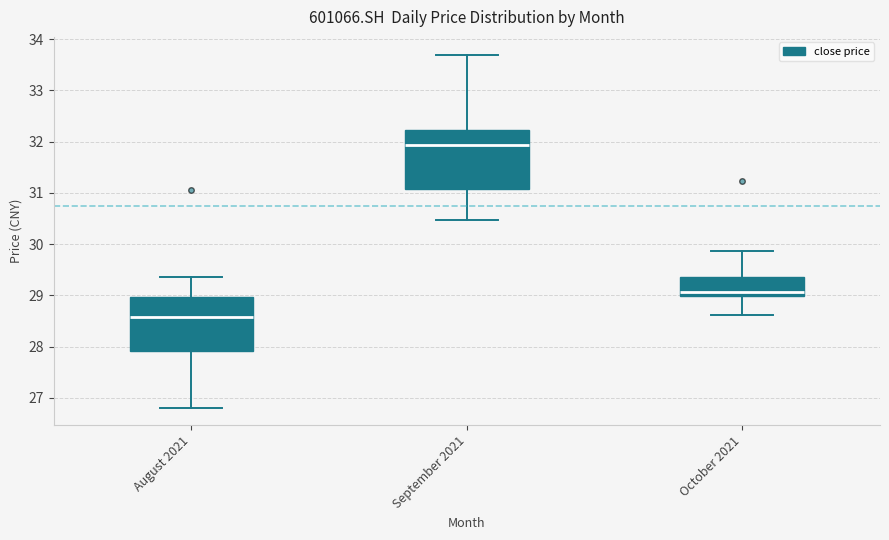

Where is the lower edge of the box for September 2021 on the y-axis? The values are not printed on the chart, so give them approximately, as read against the axis.

31.1